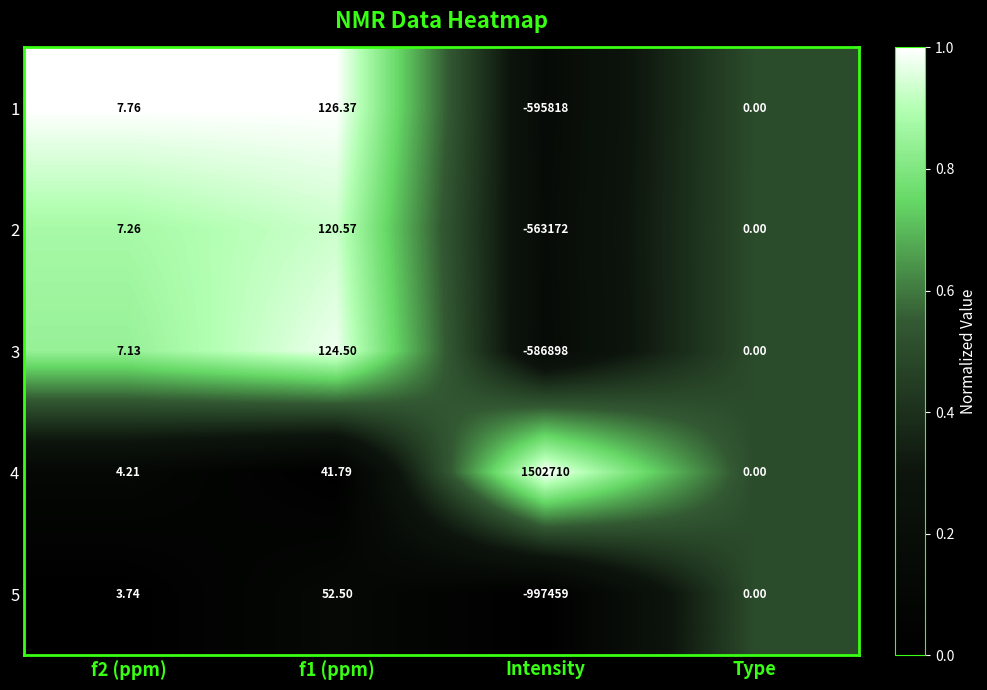

List the series in order of their peak value, highest first.

4, 1, 3, 2, 5